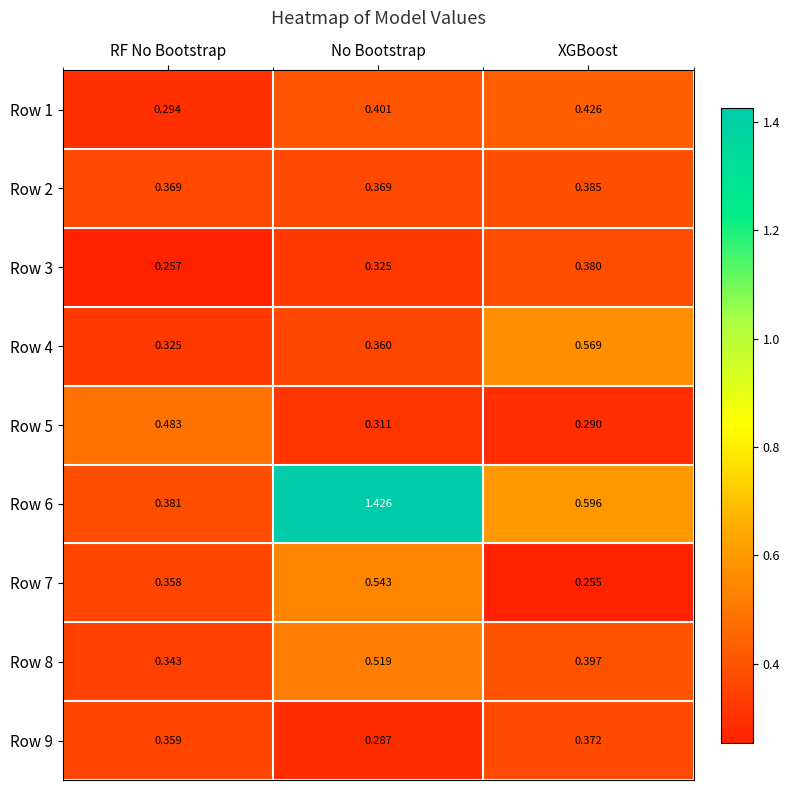

Rank the categories by Row 5 value from highest to lowest.

RF No Bootstrap, No Bootstrap, XGBoost